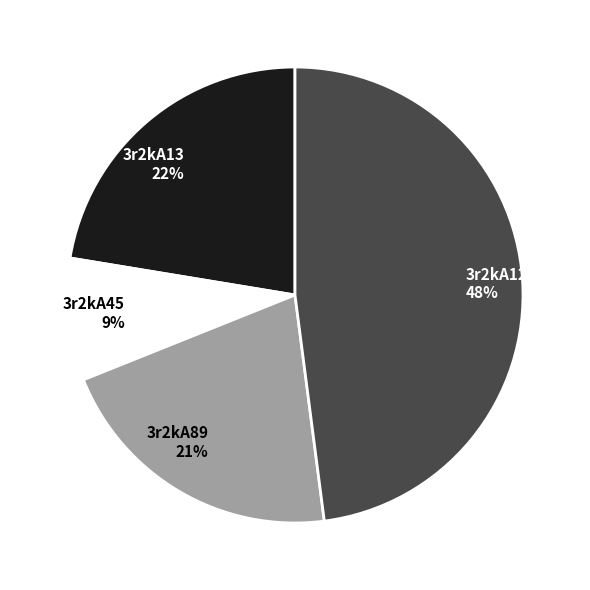

Which slice is the smallest?

3r2kA45